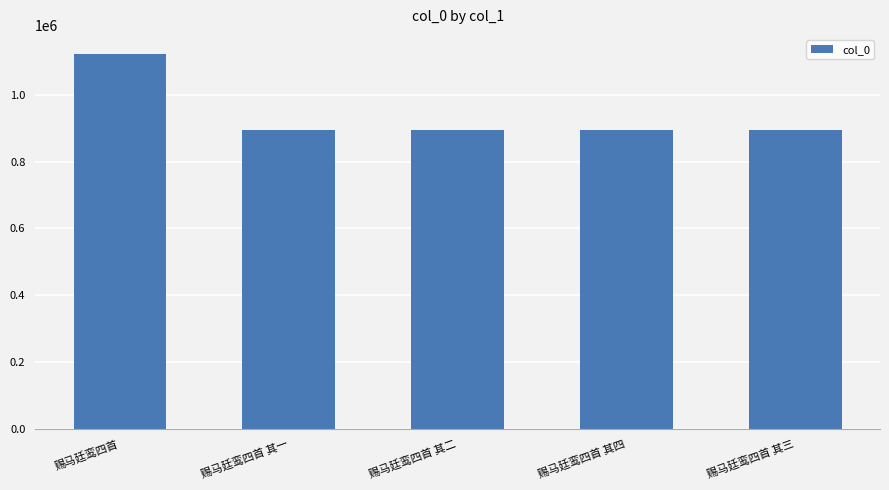

The value at 赐马廷鸾四首 其三 is 894794. True or false?

True